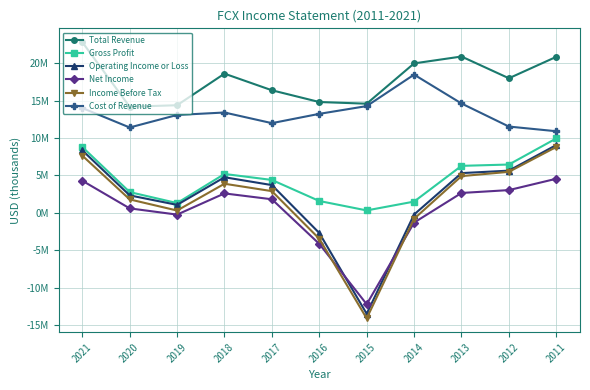

Reading right to left, transcribe all the data shown in this chart.

Total Revenue: 20880000	18010000	20921000	20001000	14607000	14830000	16403000	18628000	14402000	14198000	22845000
Gross Profit: 9960000	6464000	6287000	1503000	321000	1582000	4400000	5201000	1304000	2777000	8815000
Operating Income or Loss: 9072000	5646000	5316000	-225000	-13512000	-2703000	3711000	4761000	1064000	2336000	8366000
Net Income: 4560000	3041000	2658000	-1308000	-12236000	-4157000	1813000	2598000	-239000	596000	4299000
Income Before Tax: 8818000	5487000	4913000	-800000	-14128000	-3472000	2902000	3892000	306000	1797000	7659000
Cost of Revenue: 10920000	11546000	14634000	18498000	14286000	13248000	12003000	13427000	13098000	11421000	14030000